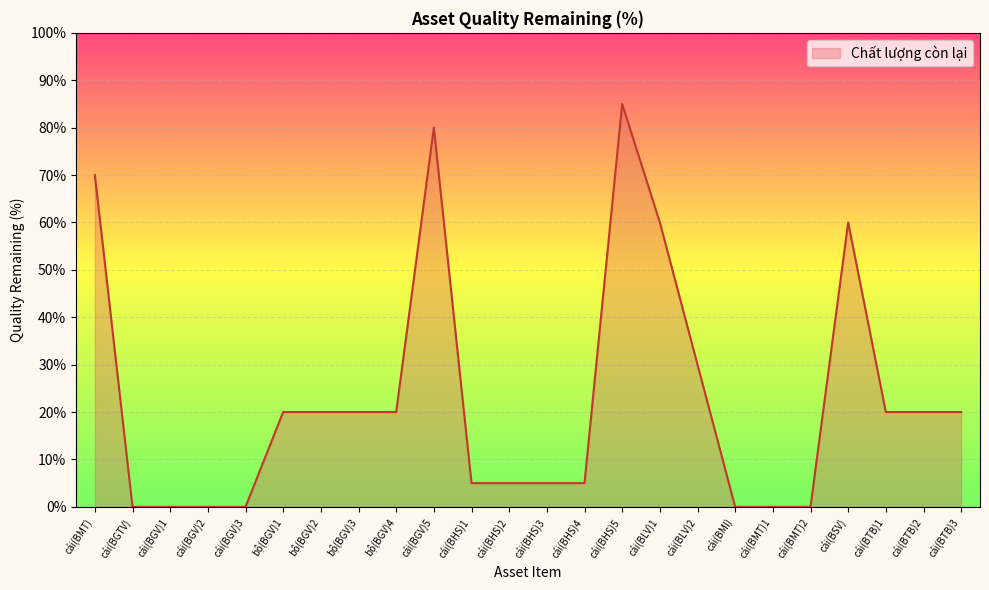

Between cái(BLV)1 and cái(BLV)2, which is larger?

cái(BLV)1